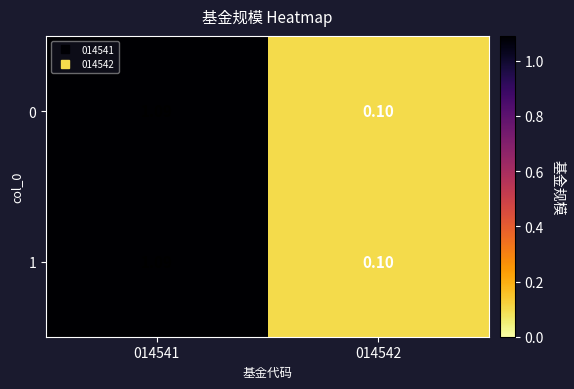

Is the value of 1 at 014541 greater than the value of 0 at 014542?

Yes